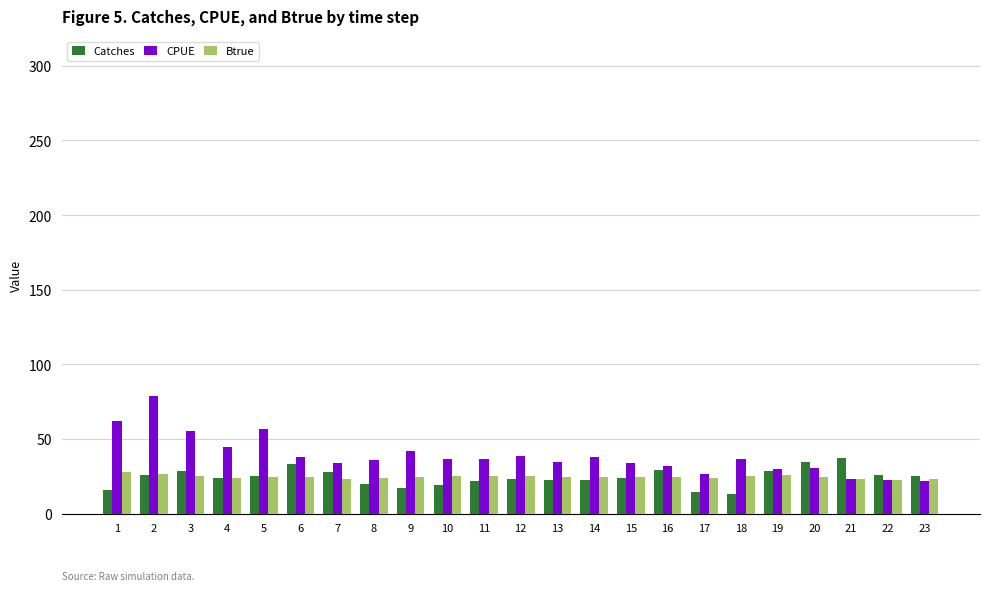

Is it true that Btrue equals 24.6 at 9?

True